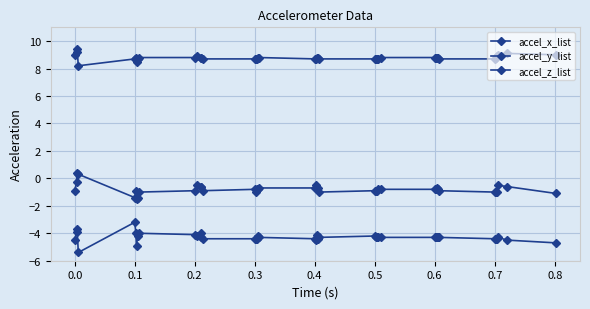

How many negative values does the accel_y_list series have?

38